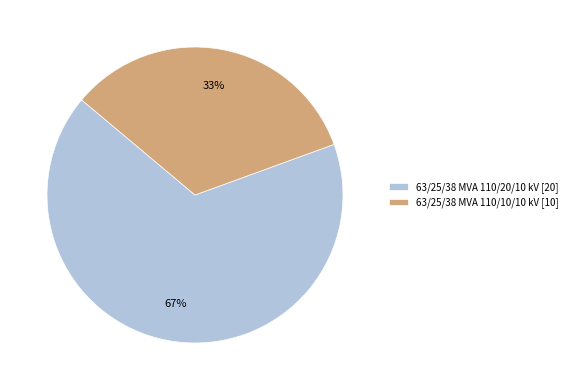

Count the number of slices in the pie.

2